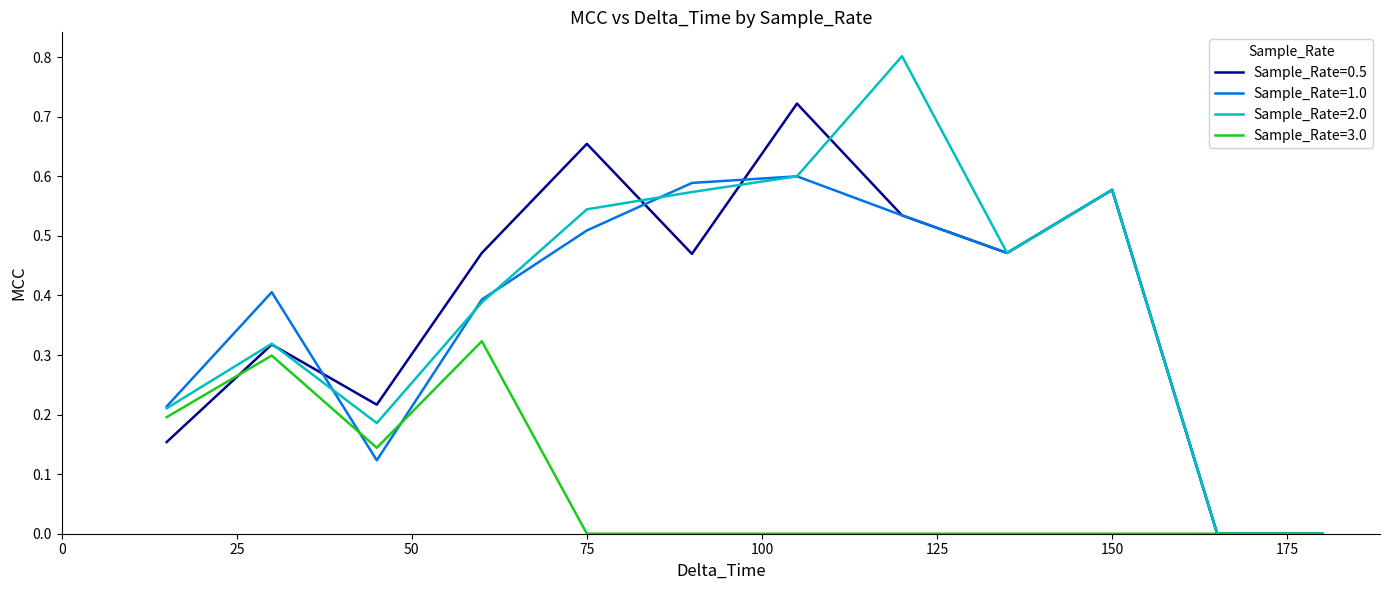

What is the maximum value shown in the chart?

0.8